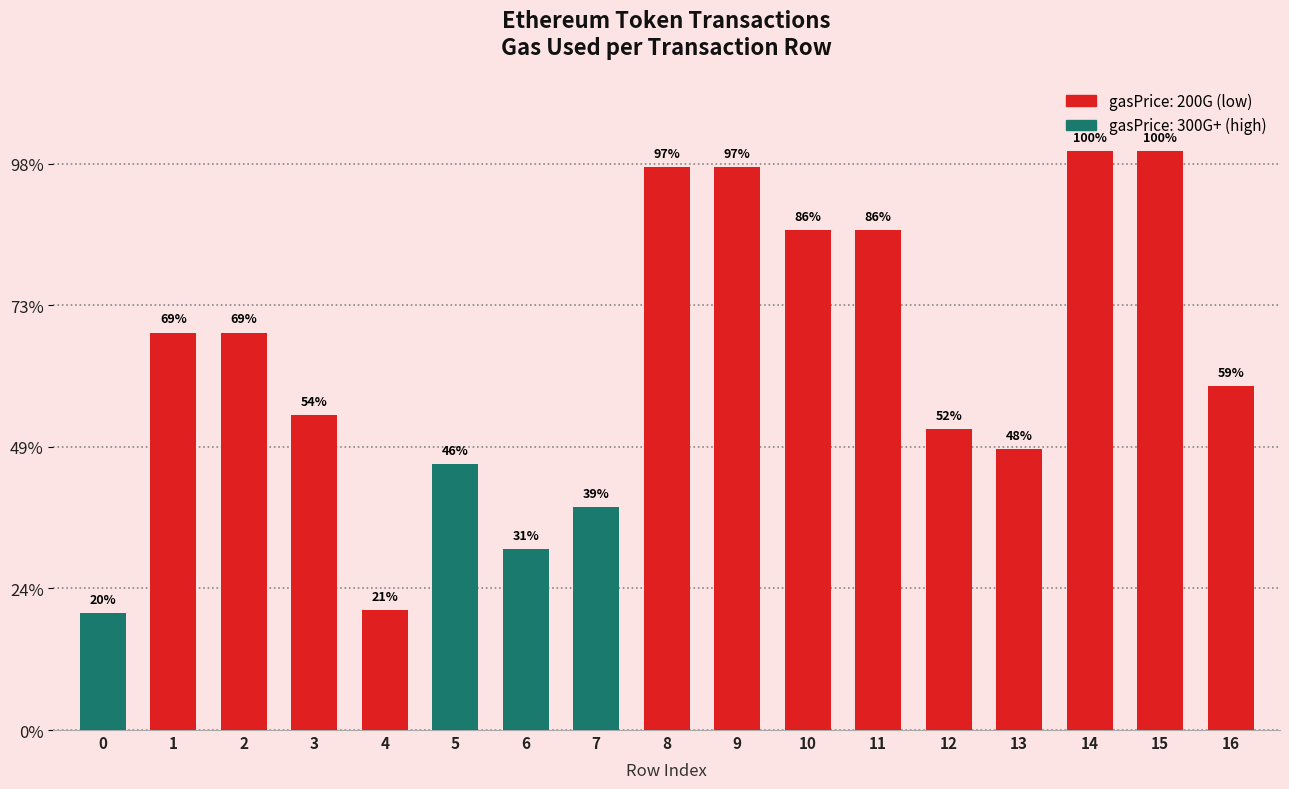

Does the chart contain any negative values?

No